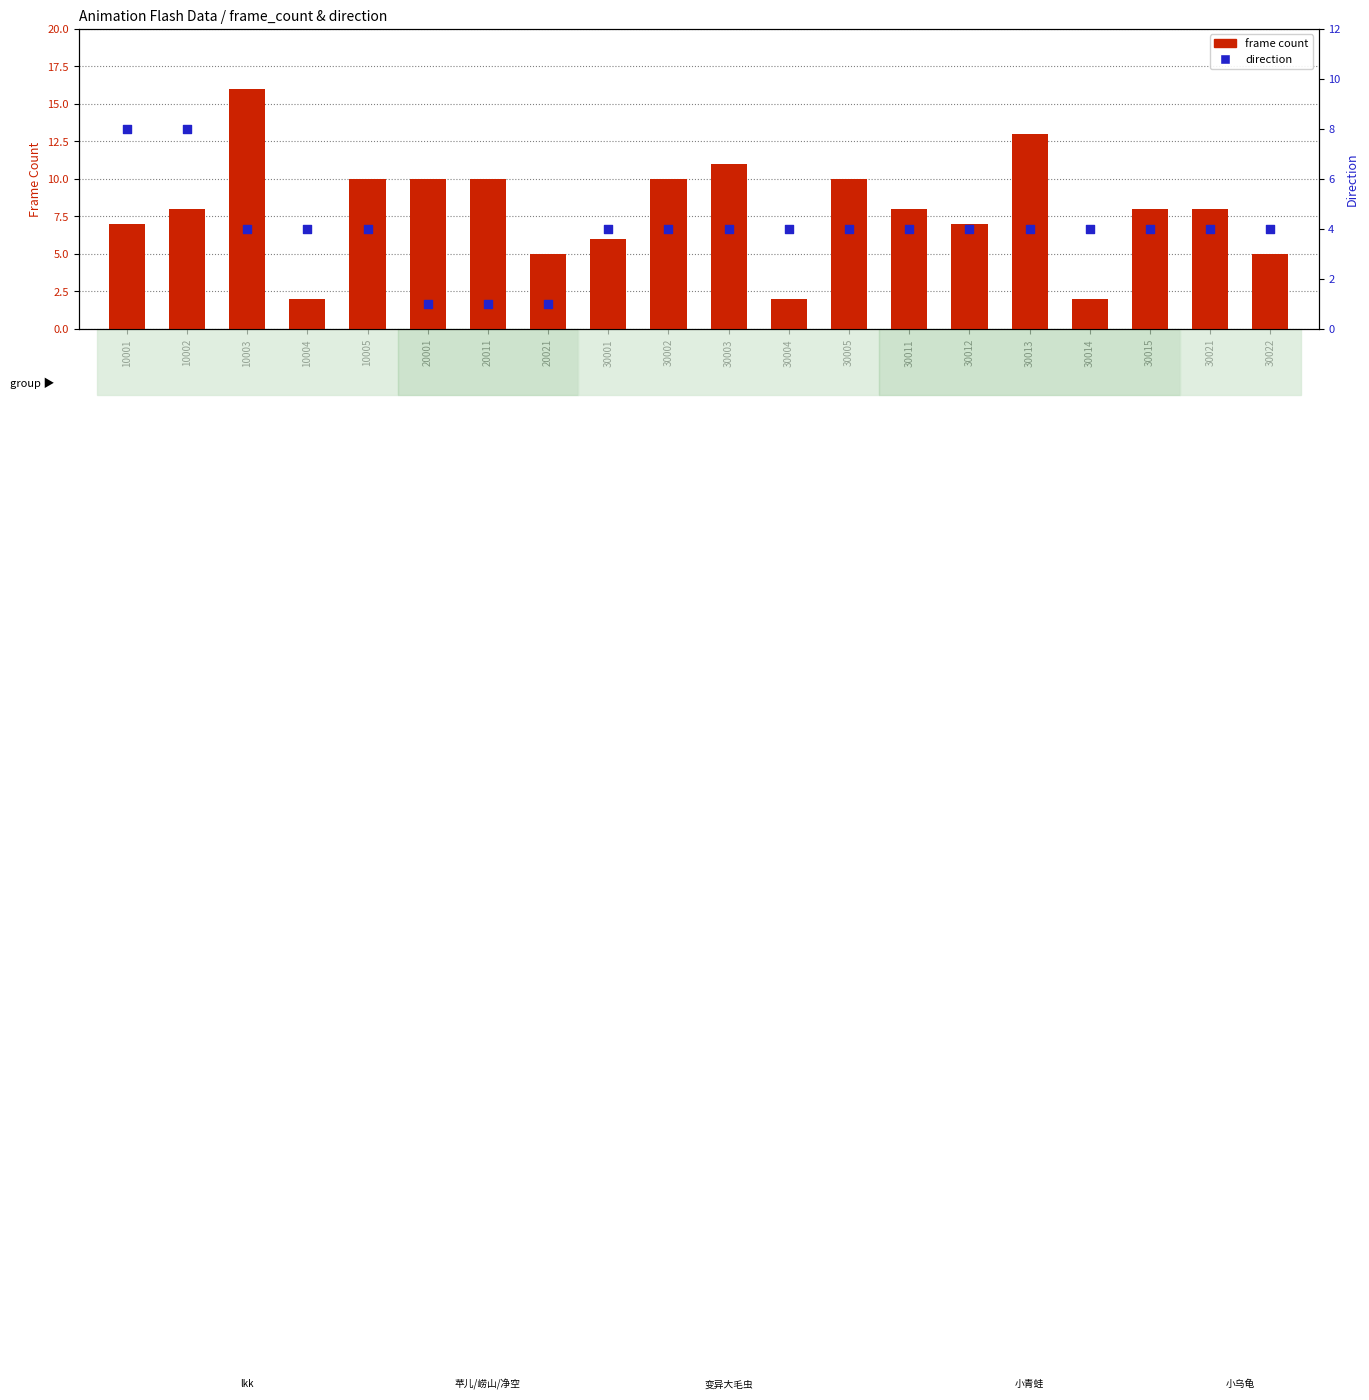

Is the value of direction at 30004 greater than the value of frame count at 30015?

No